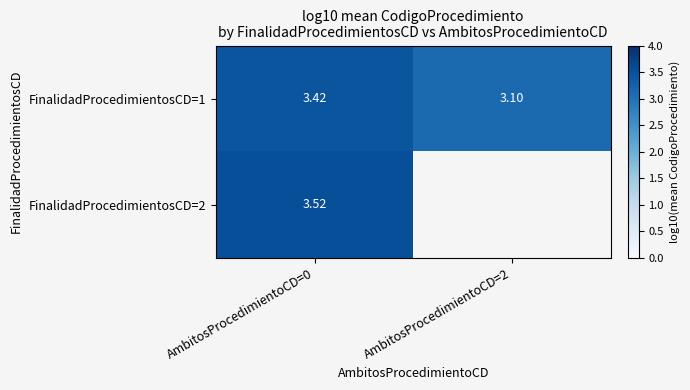

What is the average value of the FinalidadProcedimientosCD=1 series?

3.3